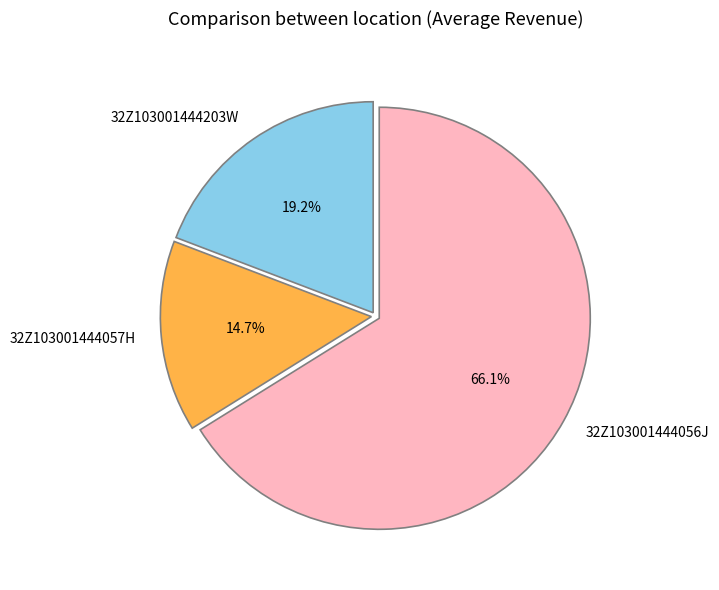

Which slice is the largest?

32Z103001444056J